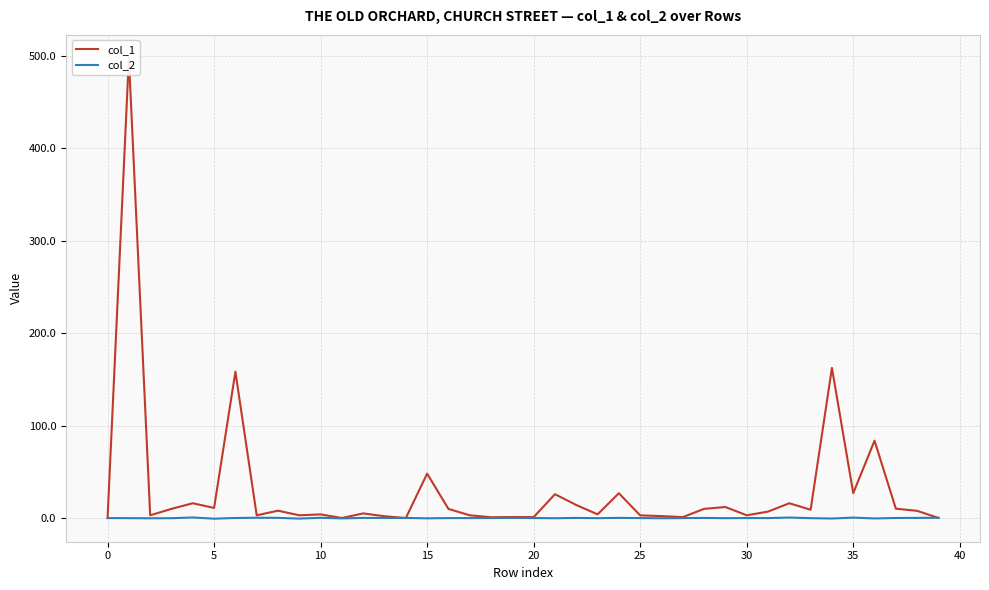

What is the difference between the maximum and second lowest values in the col_1 series?

497.7